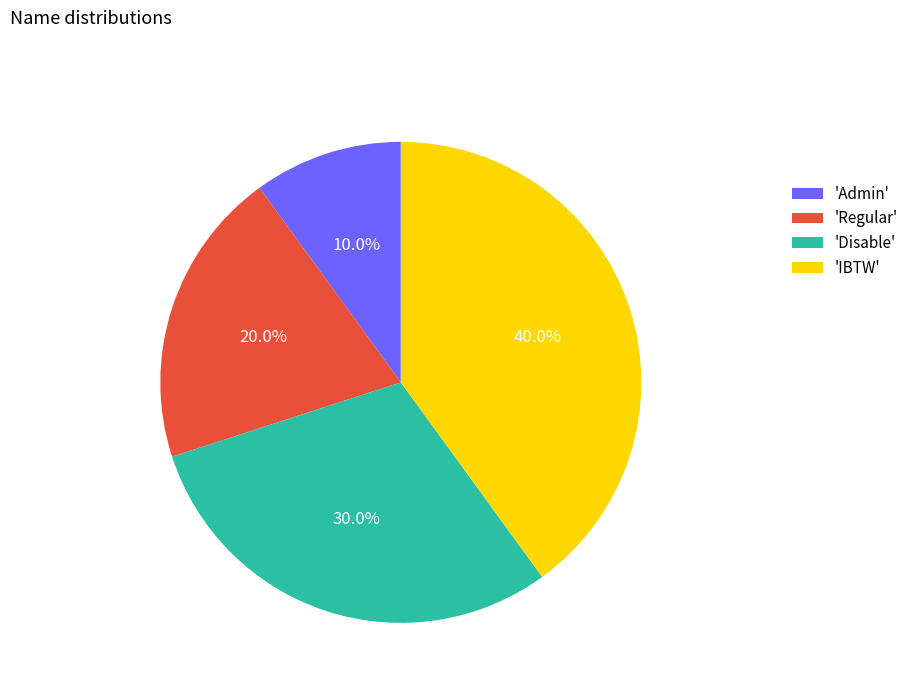

Does any single category account for the majority?

No